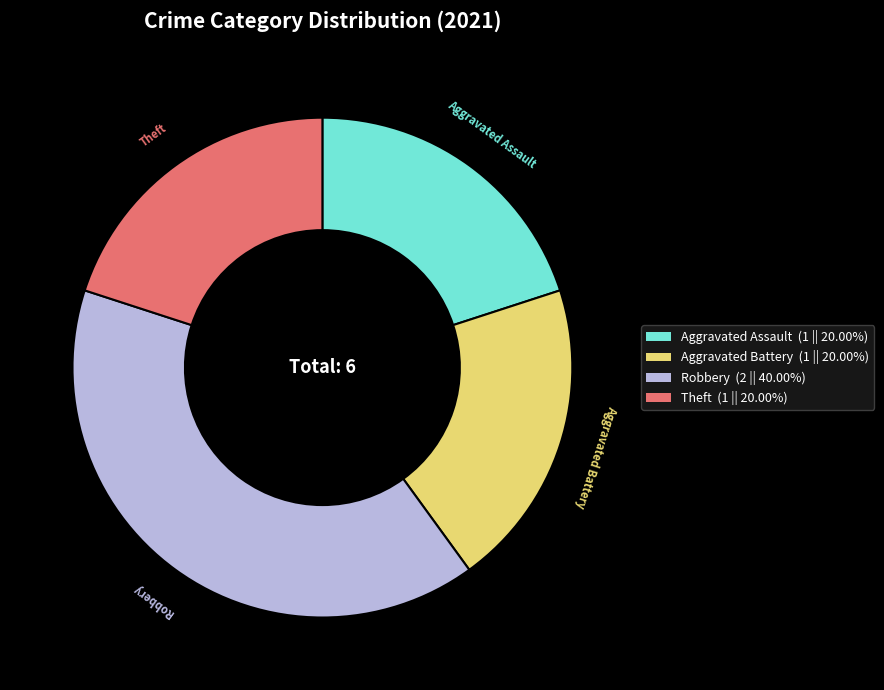

Is Aggravated Battery the majority of the pie?

No